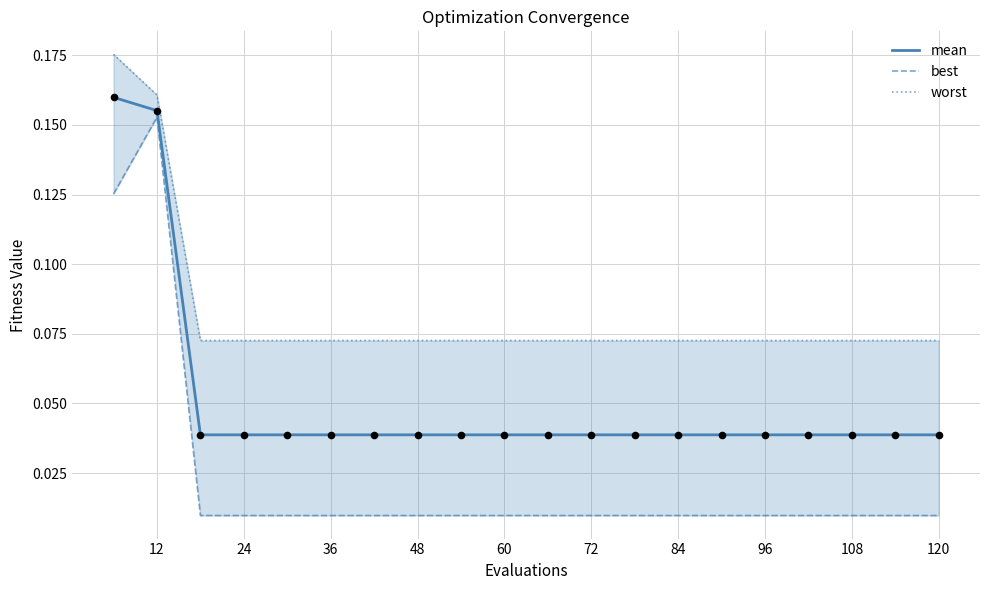

What are all the series names shown in the legend?

mean, best, worst